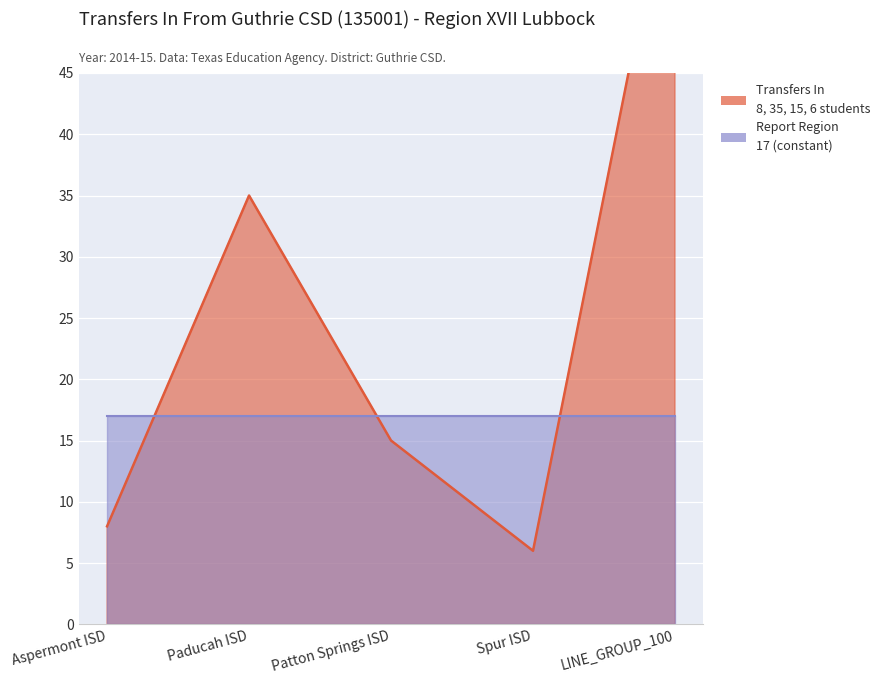

What is the change in value from Aspermont ISD to LINE_GROUP_100?

+56